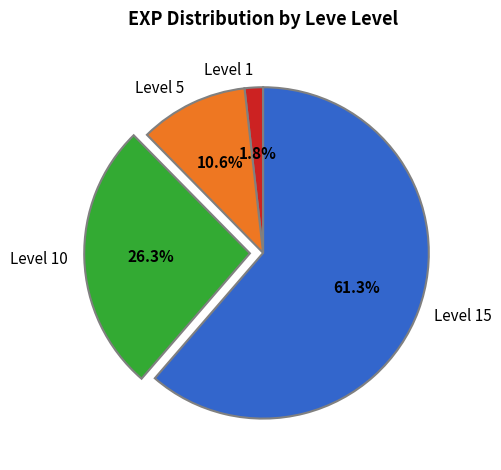

Which slice is the largest?

Level 15